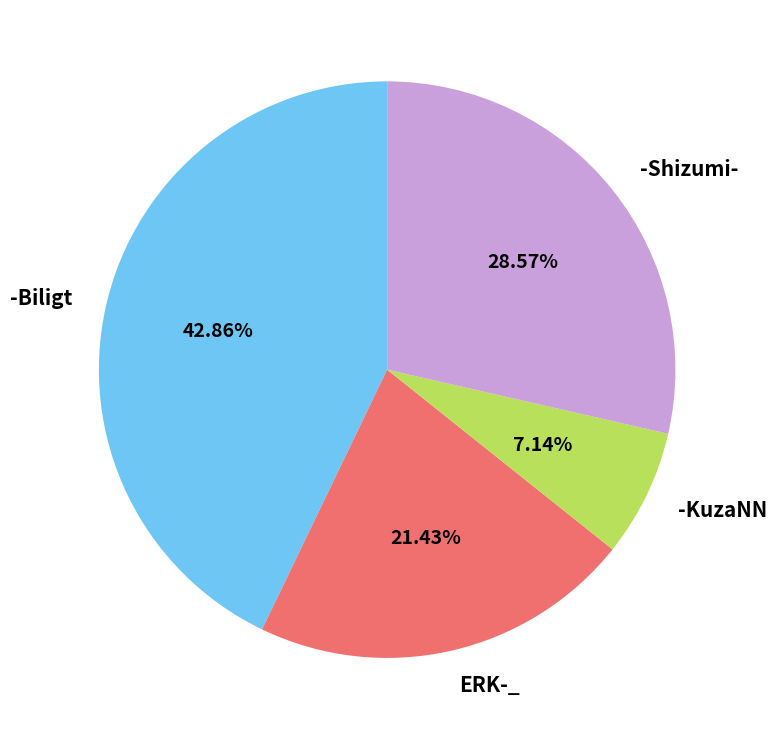

How many slices are in this pie chart?

4